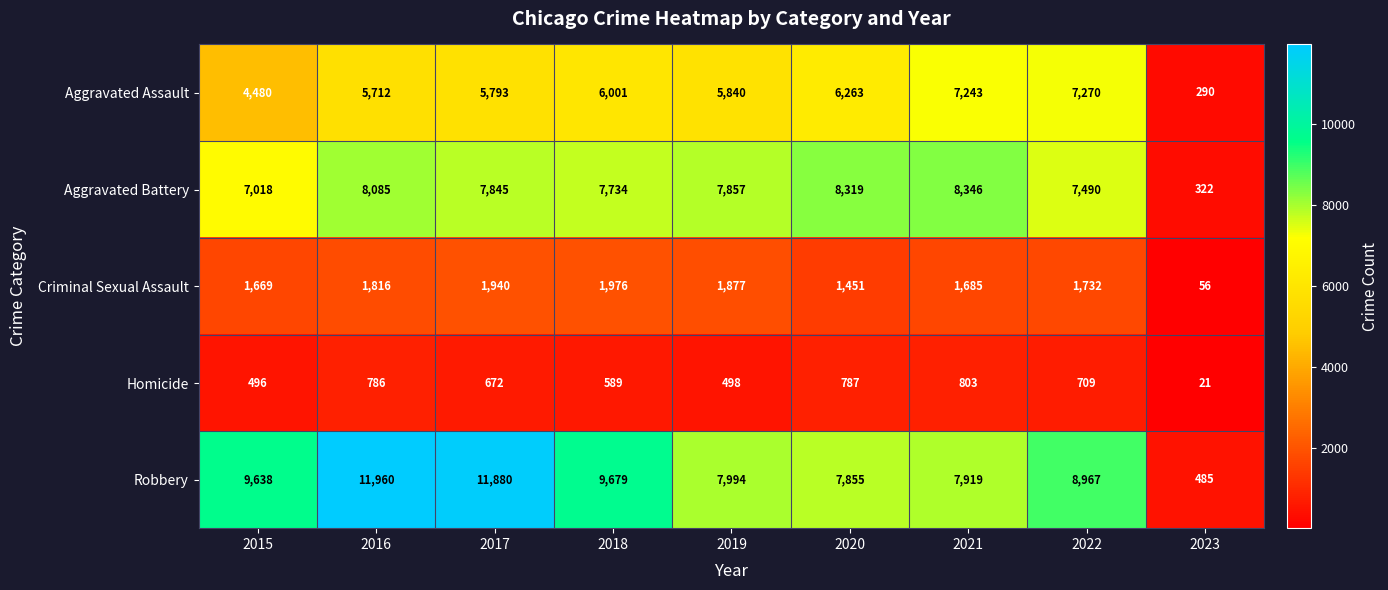

What is the difference between the highest and lowest values at 2022?

8258